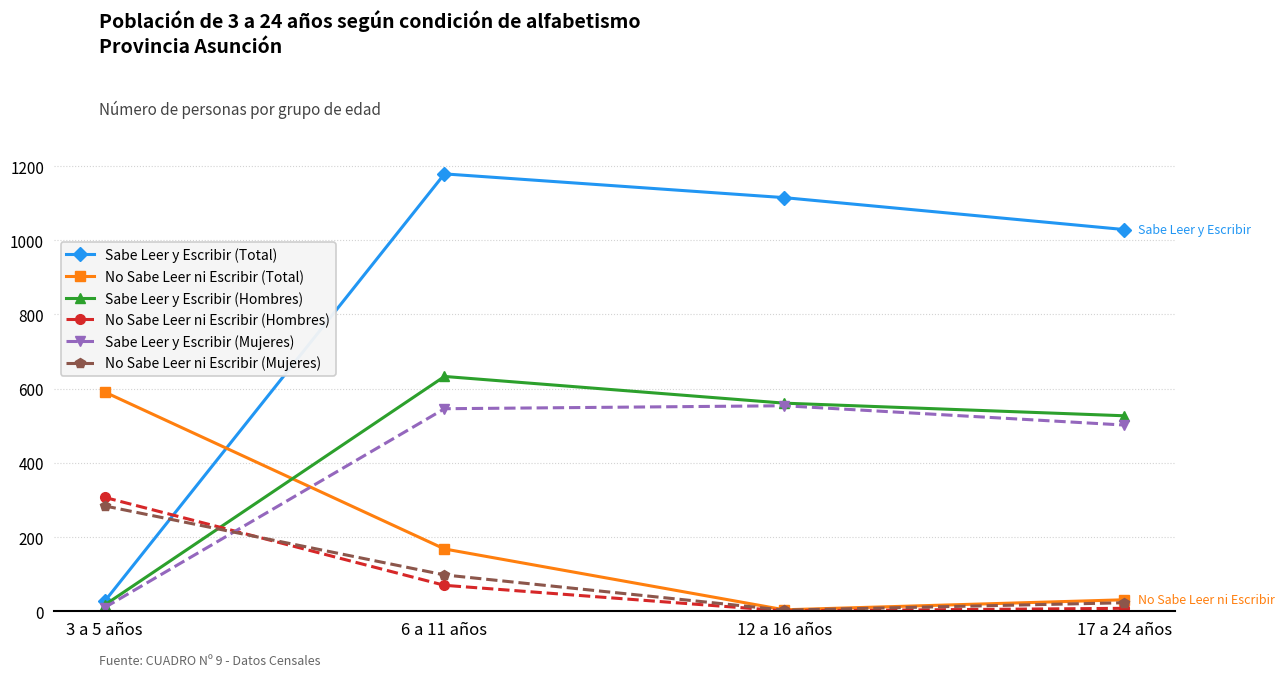

What is the sum of the Sabe Leer y Escribir (Mujeres) values at 6 a 11 años and 17 a 24 años?

1048